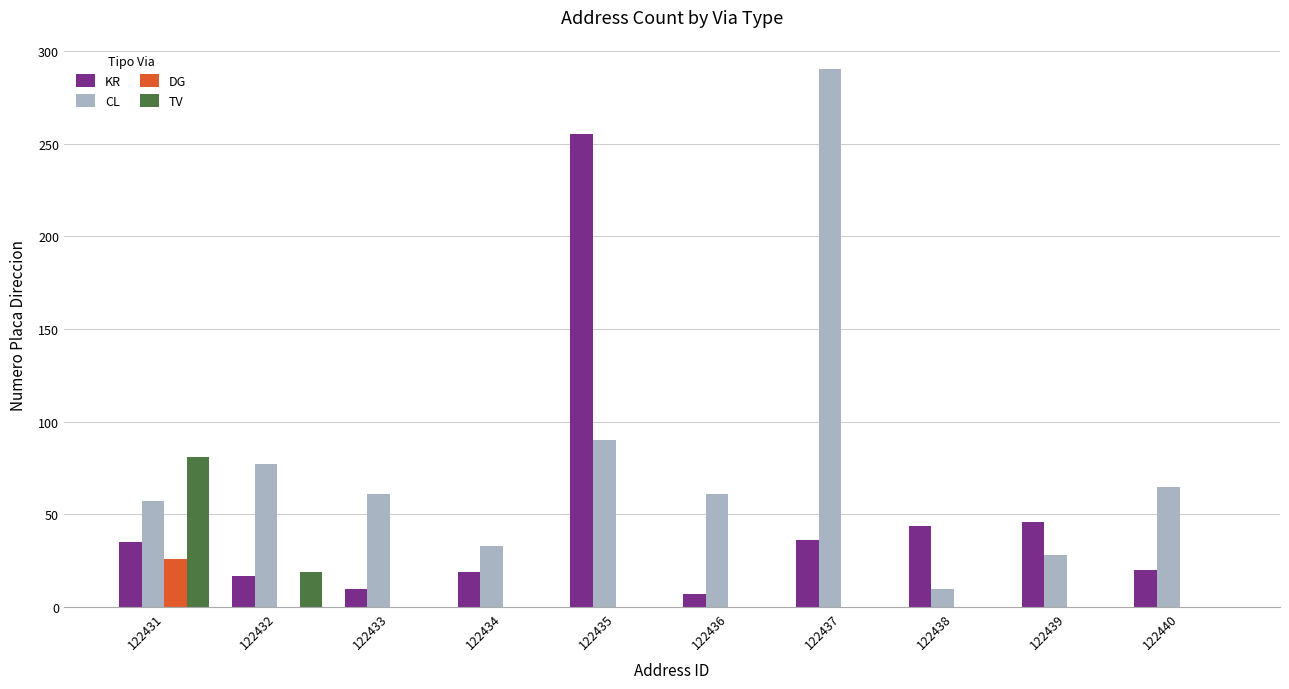

At which label is TV closest to 40?

122432